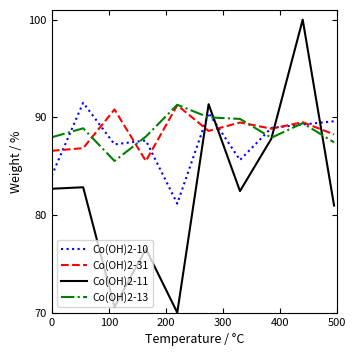

Which series has the widest spread of values?

Co(OH)2-11